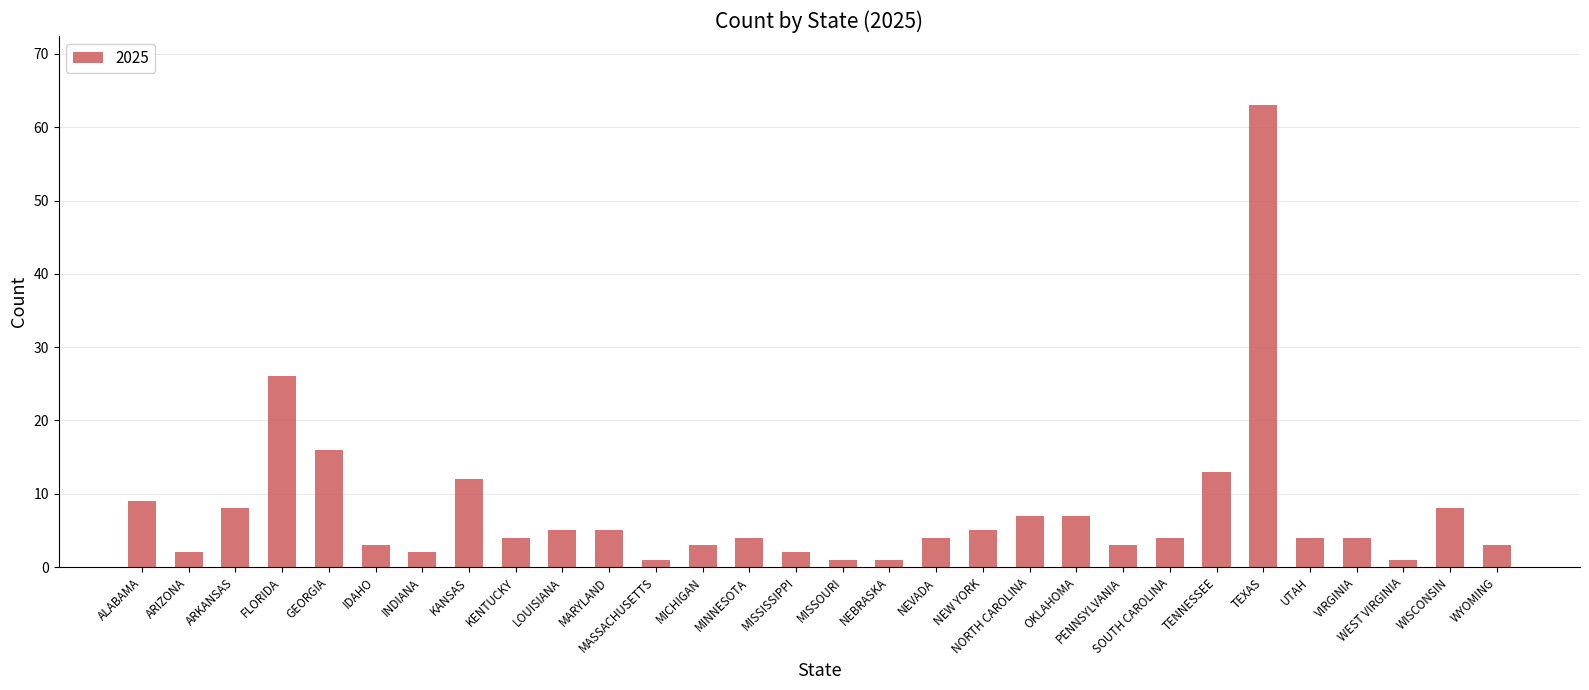

What is the label of the 21st bar from the right?

LOUISIANA